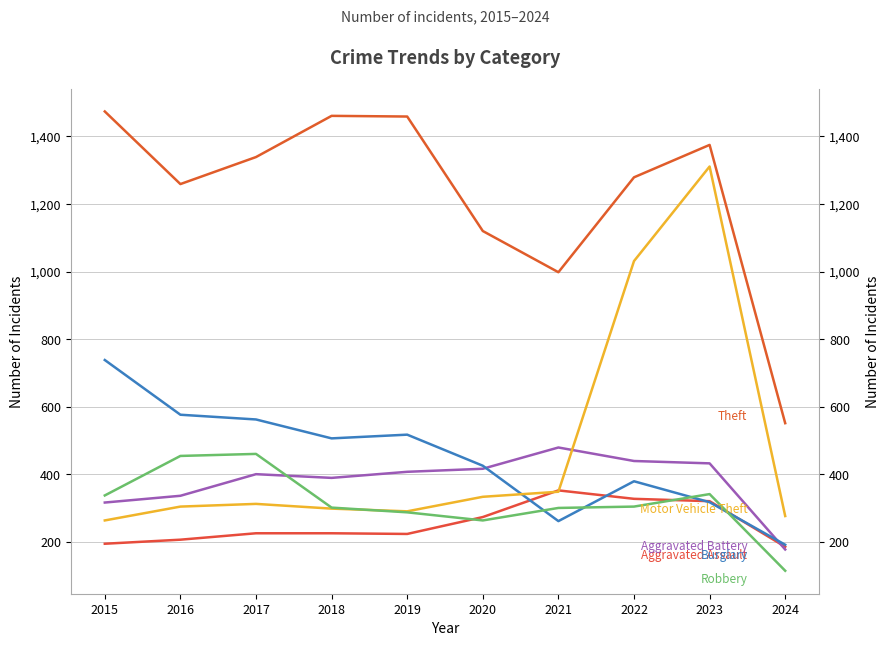

What is the value of the Theft point at the 7th from the left?

998